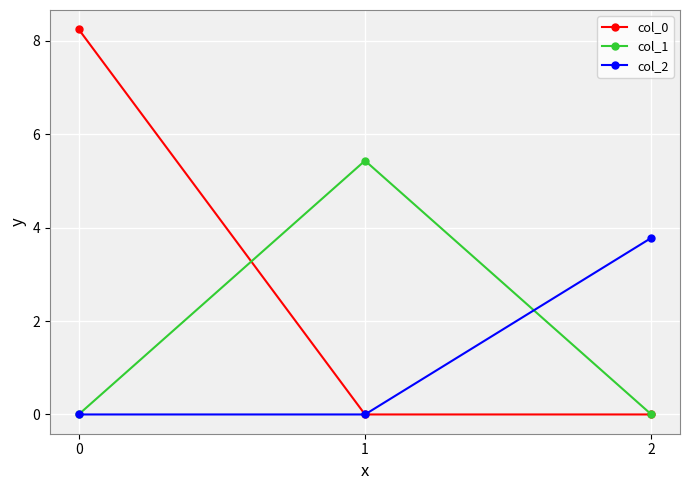

At how many categories does at least one series exceed 7?

1